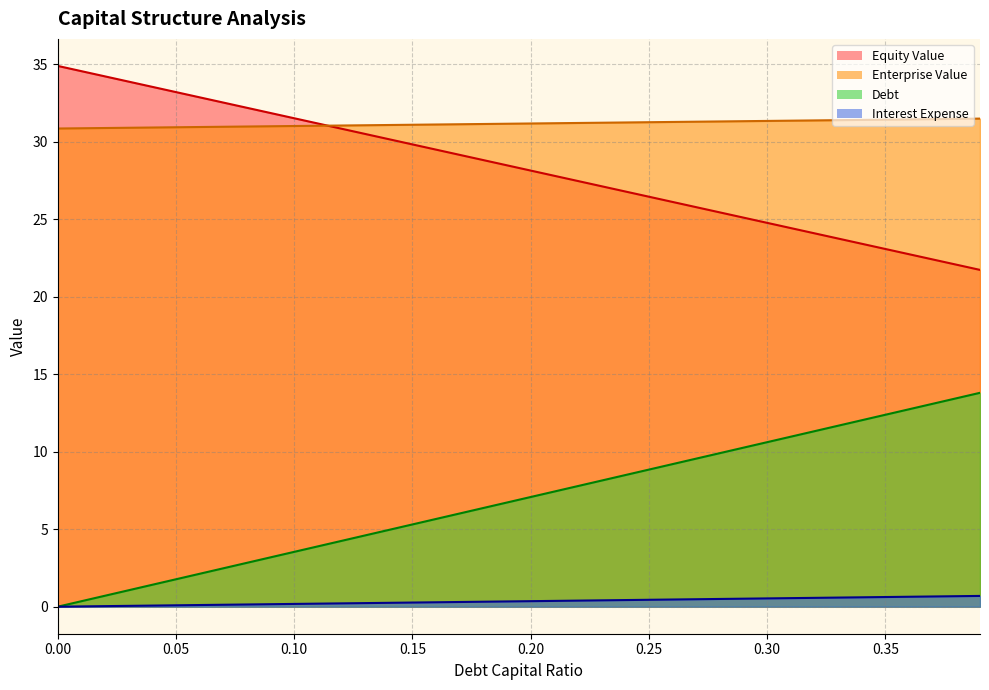

Which series has the largest total across all categories?

Enterprise Value